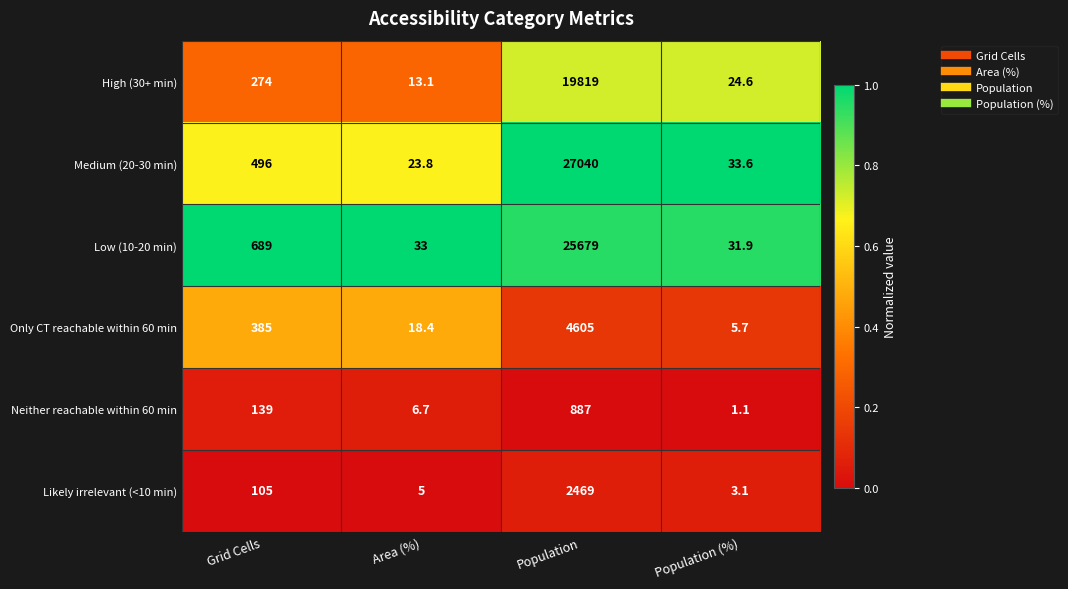

Count the number of categories in the chart.

4